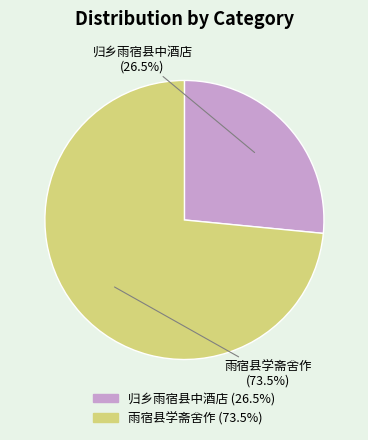

Do 雨宿县学斋舍作 and 归乡雨宿县中酒店 together represent more than half of the pie?

Yes